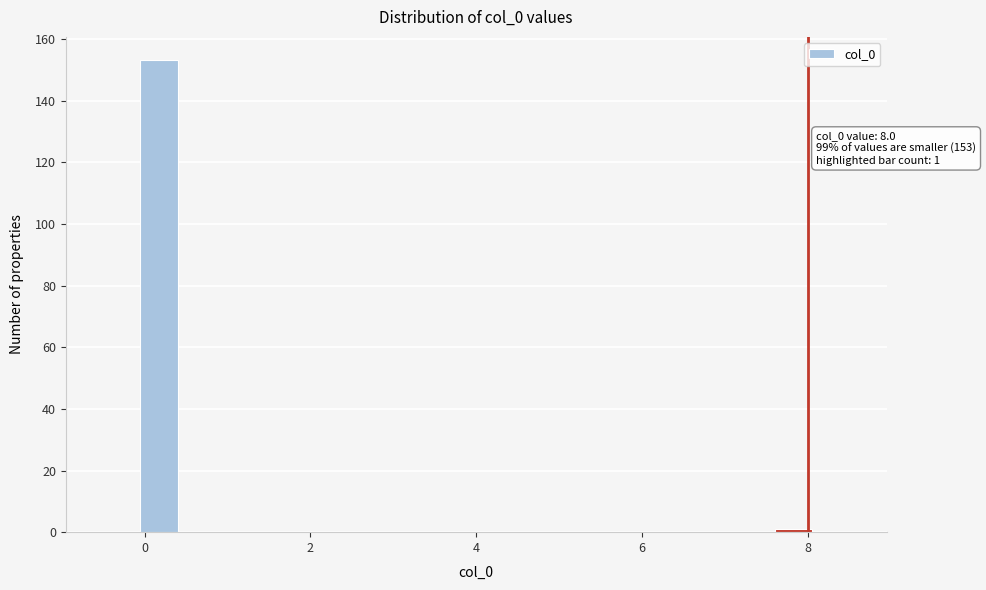

Around what value on the x-axis is the tallest bar? Give the approximate position of its centre, as read against the axis.

0.2